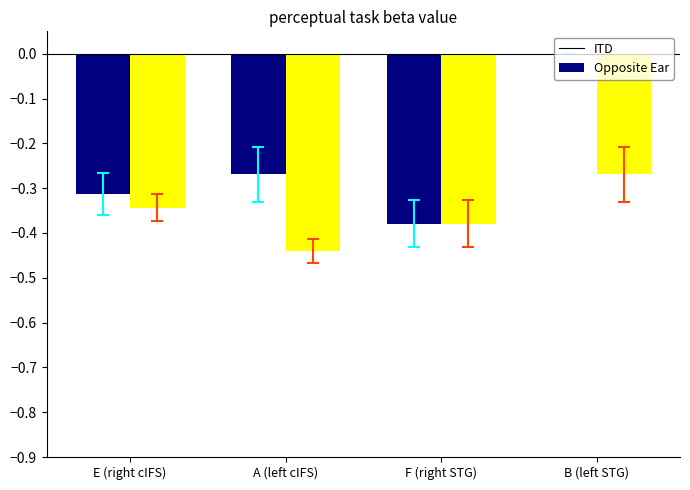

What is the sum of the Opposite Ear values at A (left cIFS) and F (right STG)?

-0.8